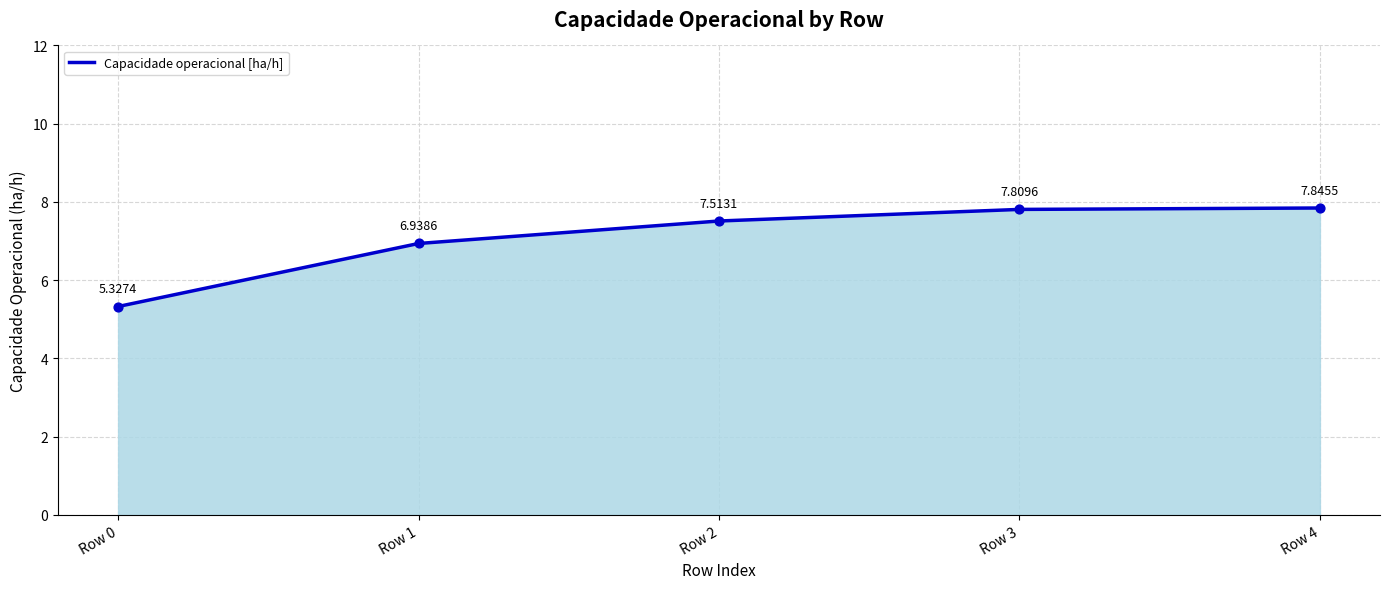

What is the ratio of the value at Row 4 to the value at Row 3?

1.0